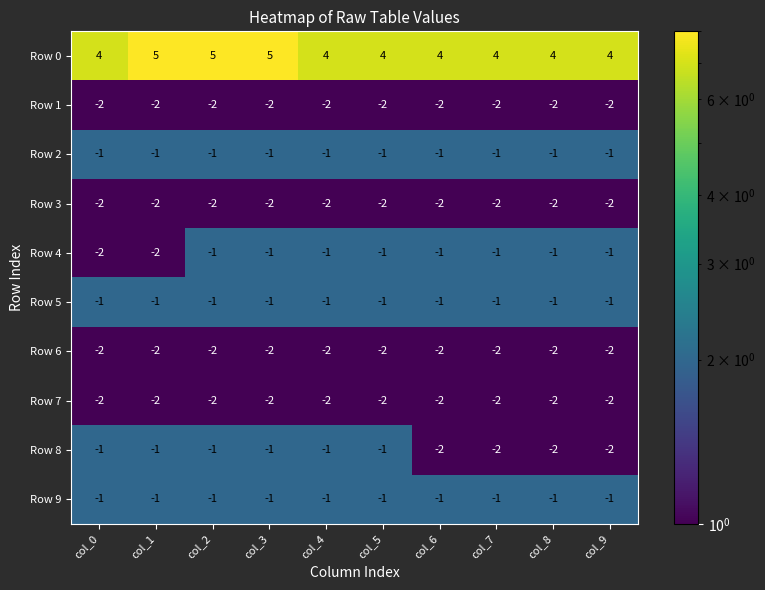

Is it true that Row 1 equals -4 at col_6?

False